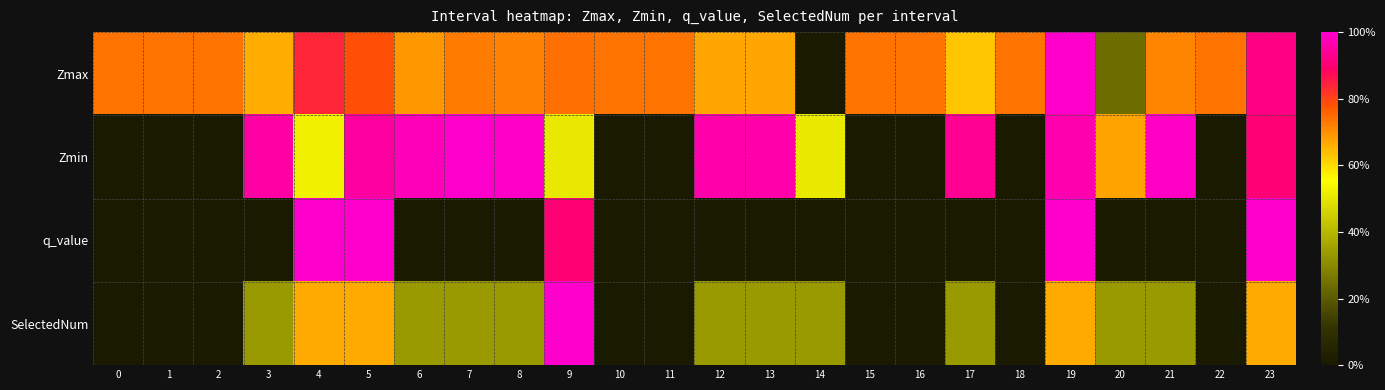

Rank the series by their average value, from highest to lowest.

Zmax, Zmin, SelectedNum, q_value